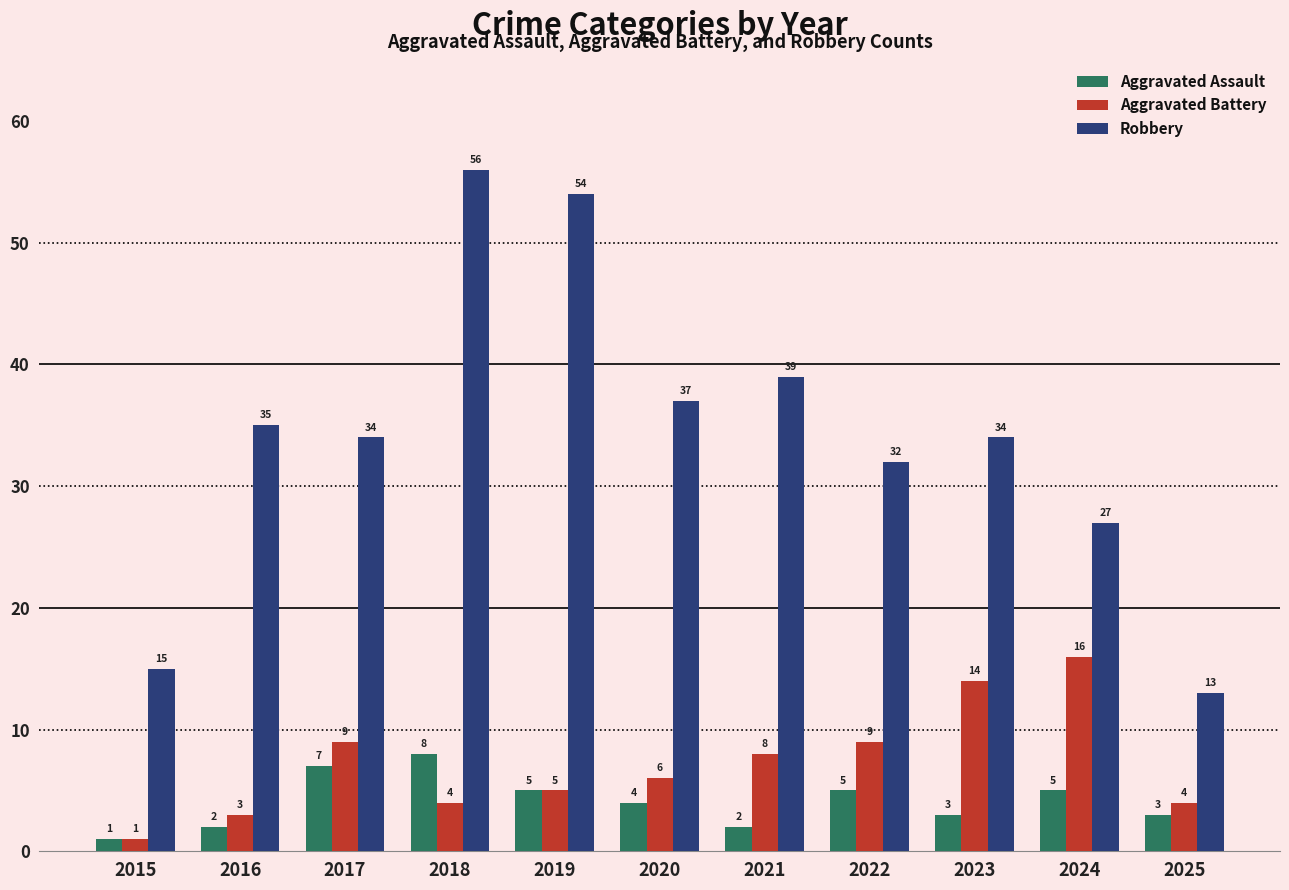

What is the sum of the Aggravated Battery values at 2019 and 2016?

8